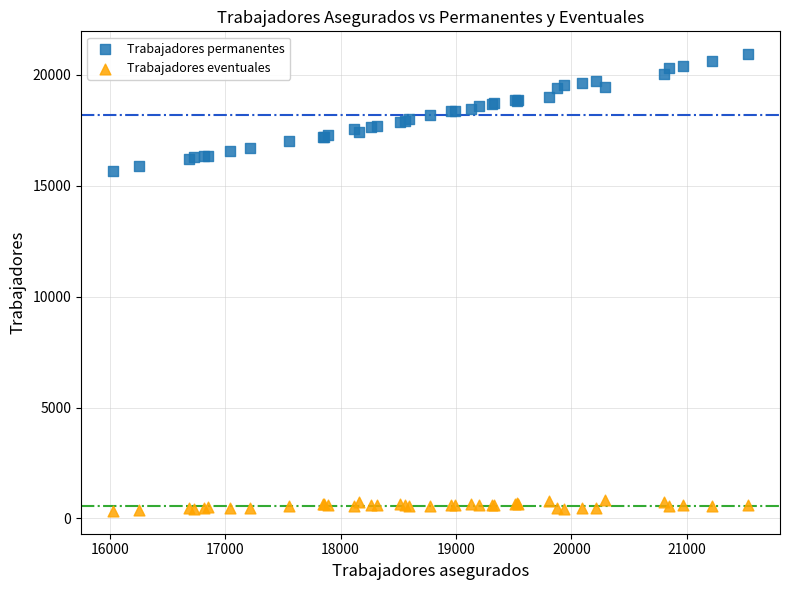

Which series reaches the maximum Y coordinate?

Trabajadores permanentes